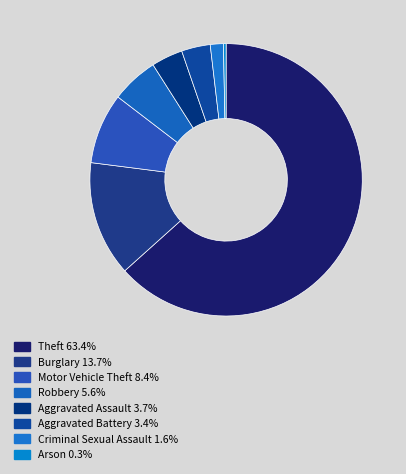

Is the sum of Theft and Burglary greater than half?

Yes